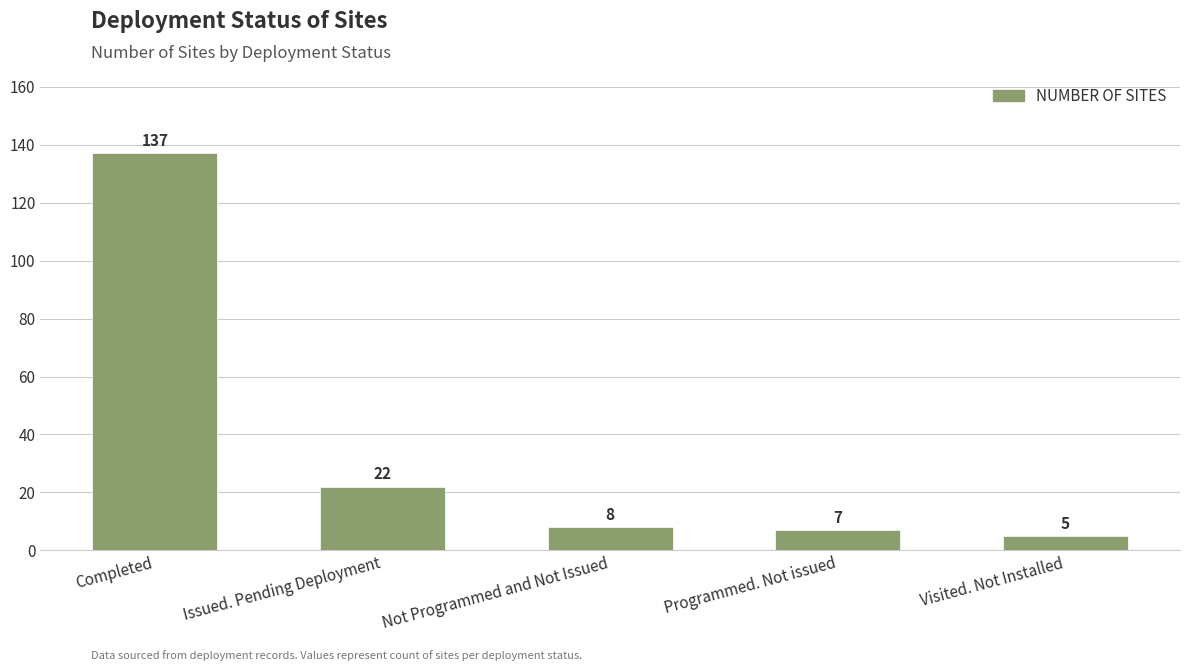

What is the maximum value shown in the chart?

137